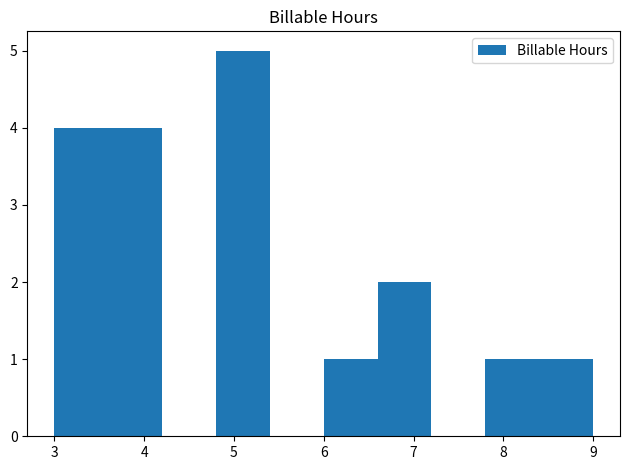

Over which range of the x-axis is the bar tallest?

4.8 to 5.4